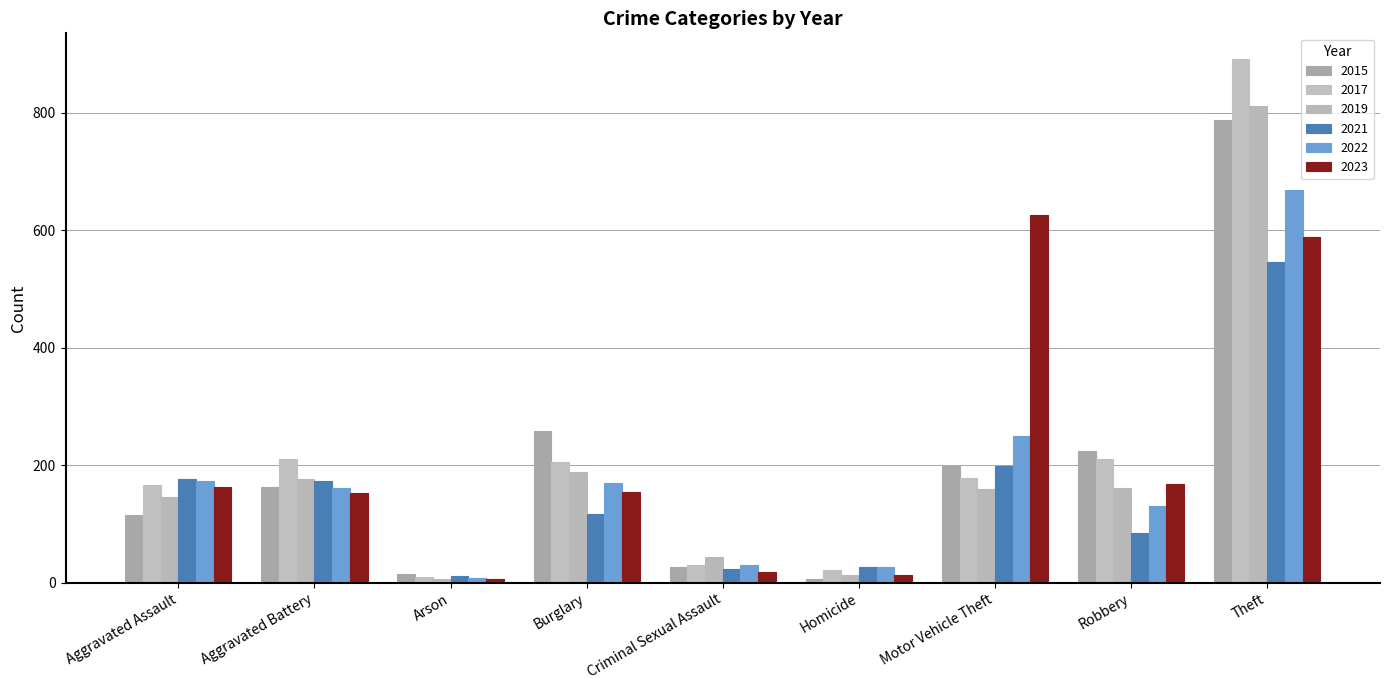

True or false: 2019 has a value of 97 at Robbery.

False